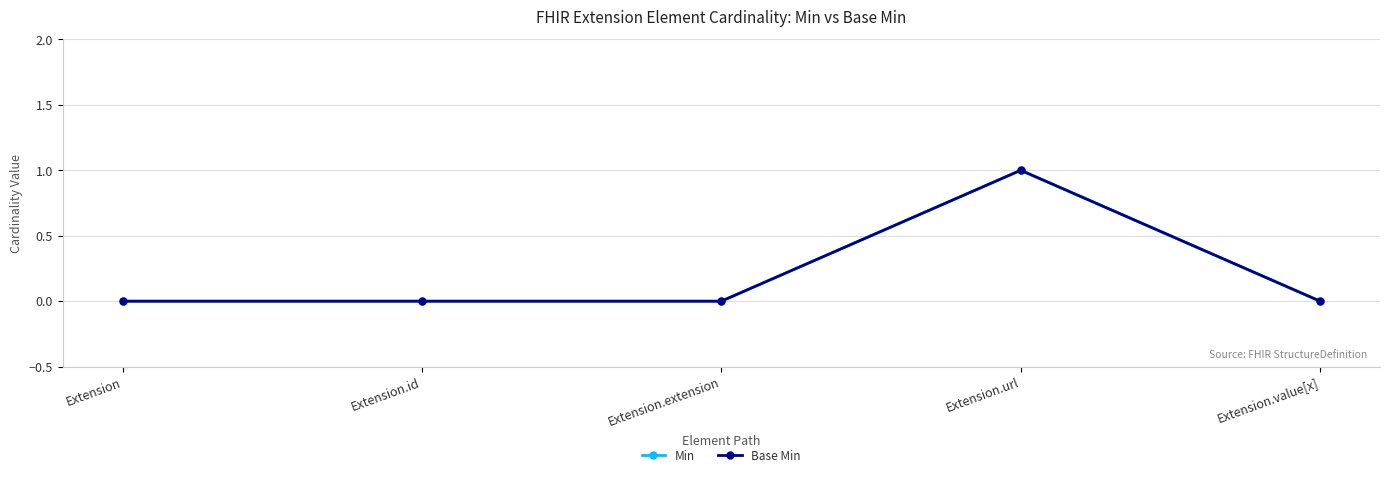

Is this an area chart (filled region under the line)?

No